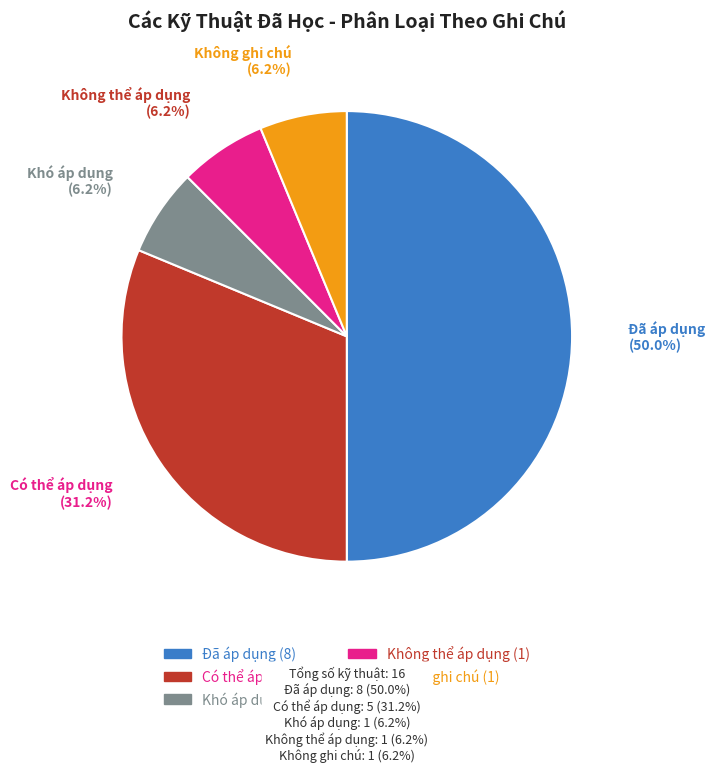

Does Khó áp dụng represent more than half of the total?

No